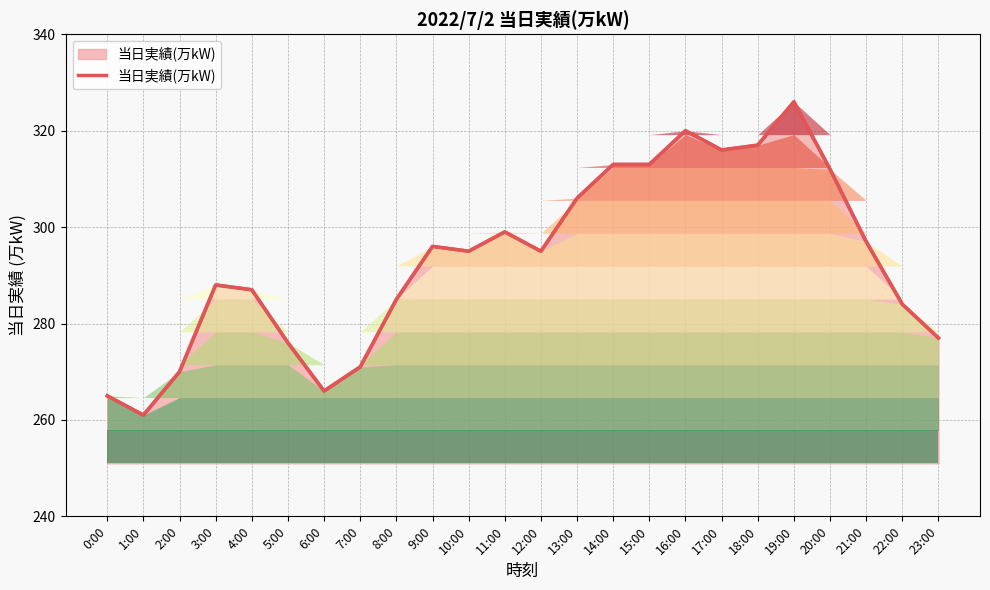

How many data points are above 295?

11